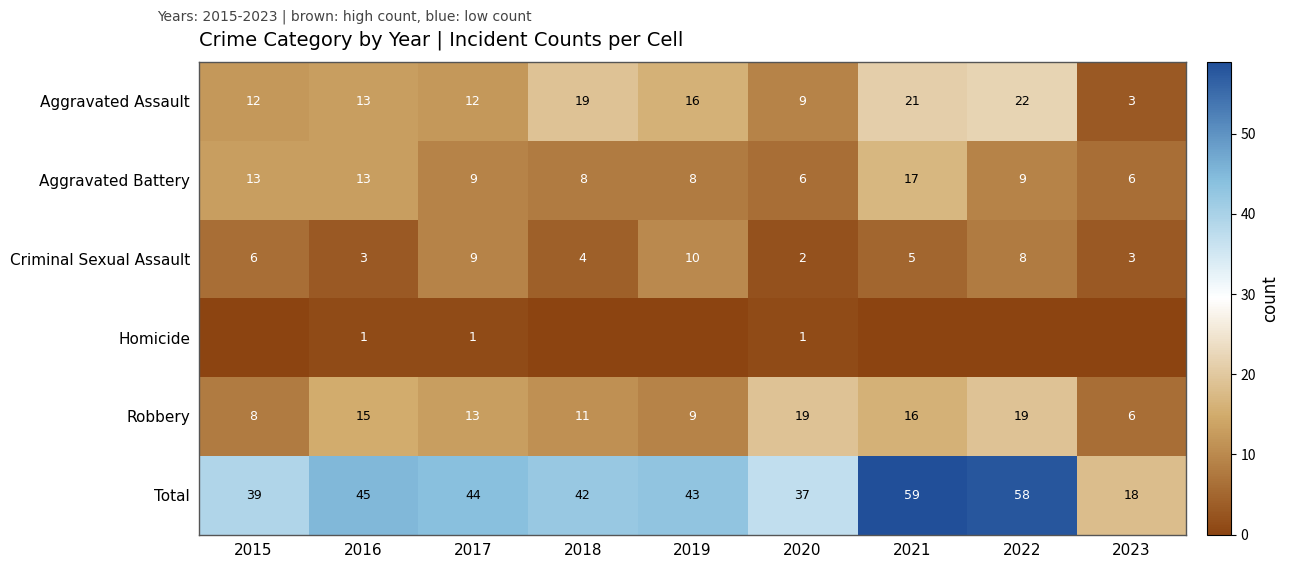

Is the value of Aggravated Assault at 2016 greater than the value of Homicide at 2017?

Yes